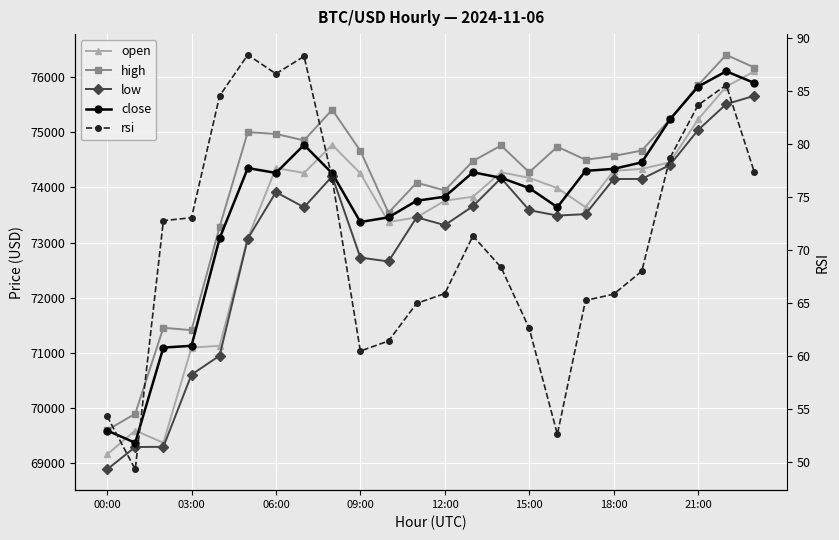

List the series in order of their peak value, highest first.

high, close, open, low, rsi